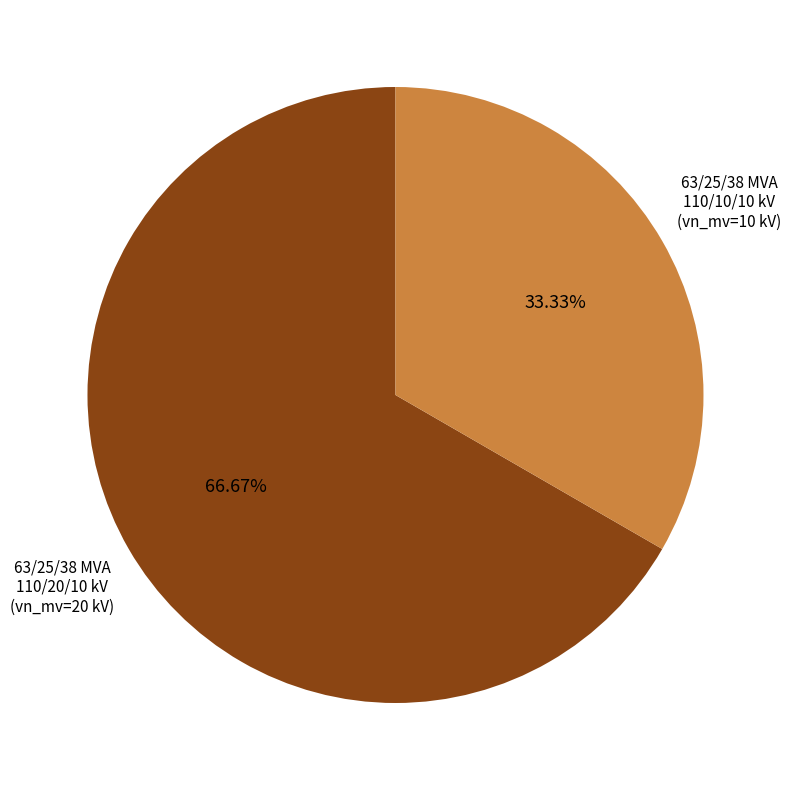

Is there any slice that represents more than half of the pie?

Yes